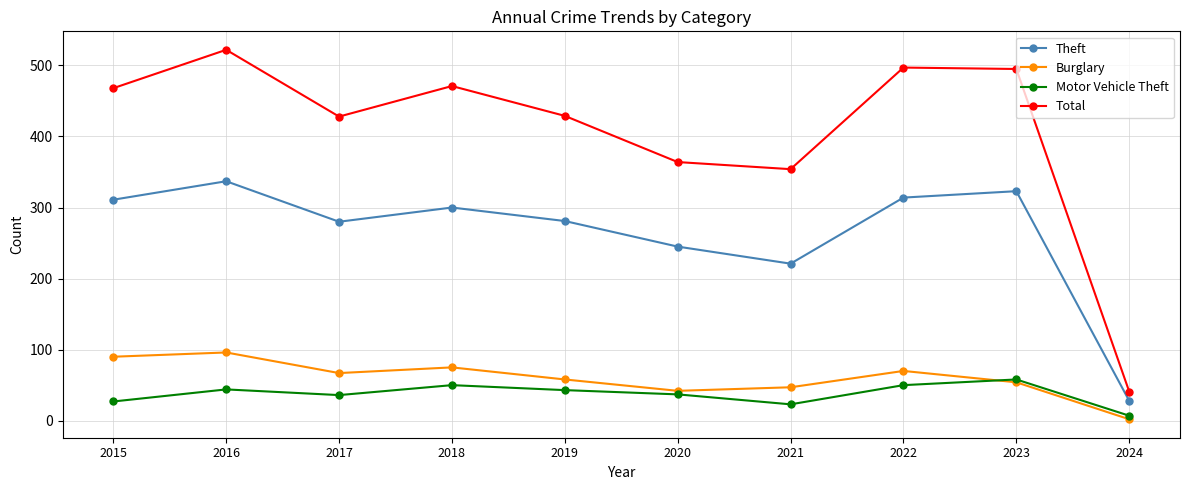

How many distinct data groups are displayed?

4